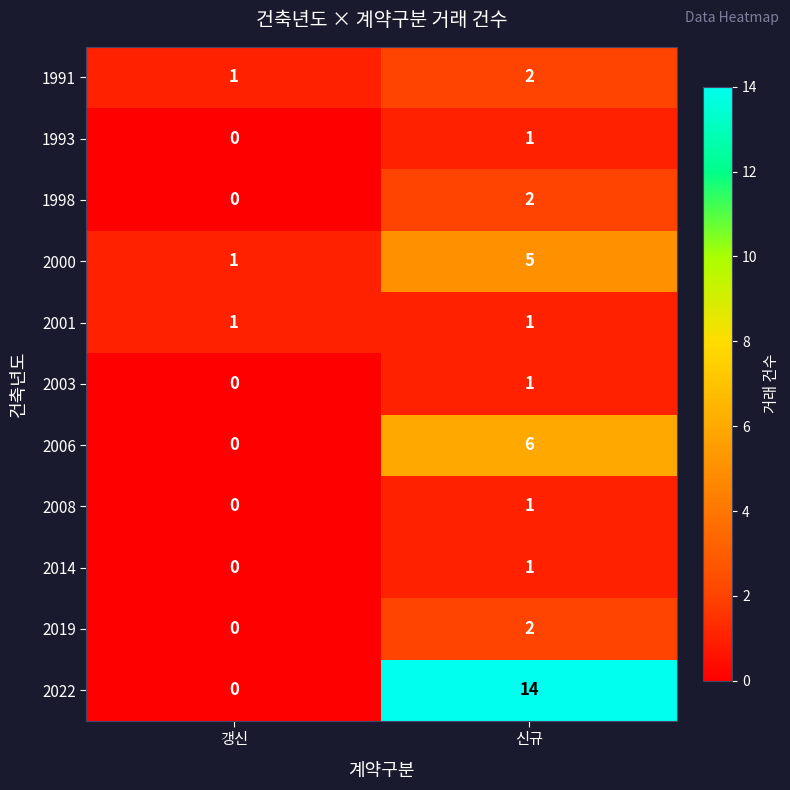

Which category has the highest value across all series?

신규